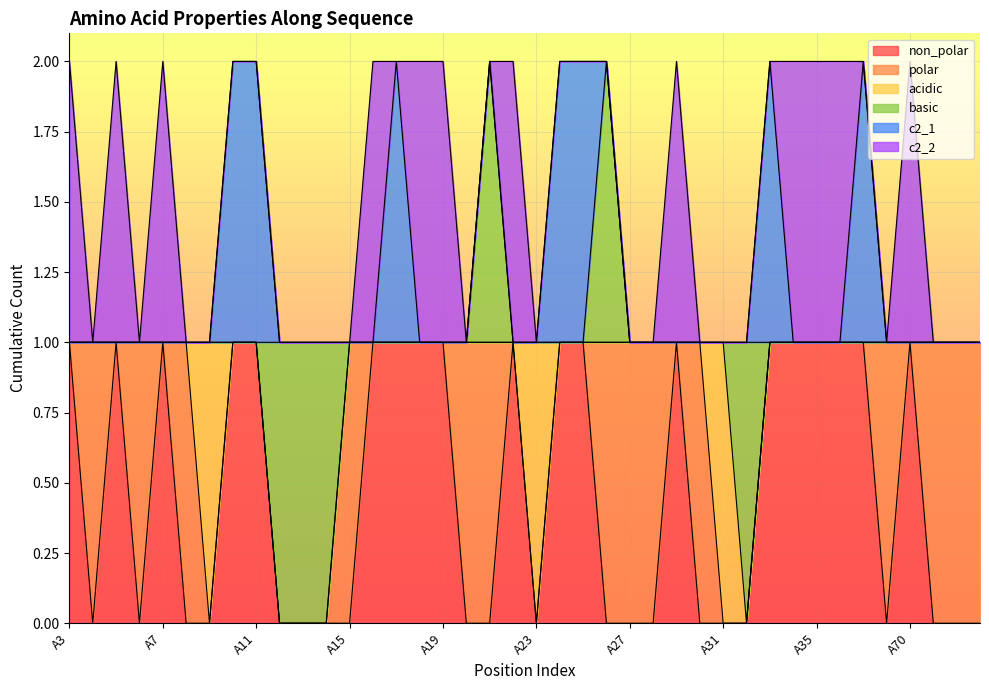

Is it true that basic equals 0 at A70?

True